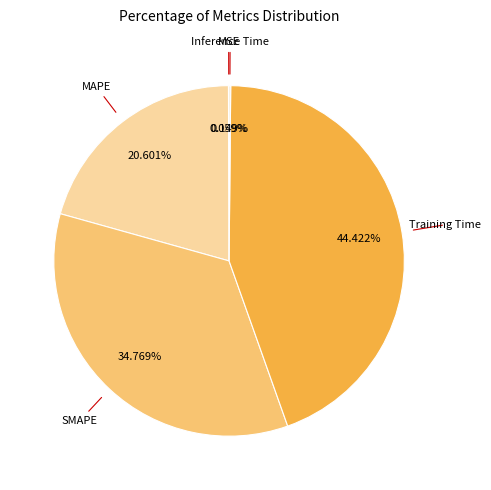

Combined, do Training Time and MAPE account for over 50%?

Yes